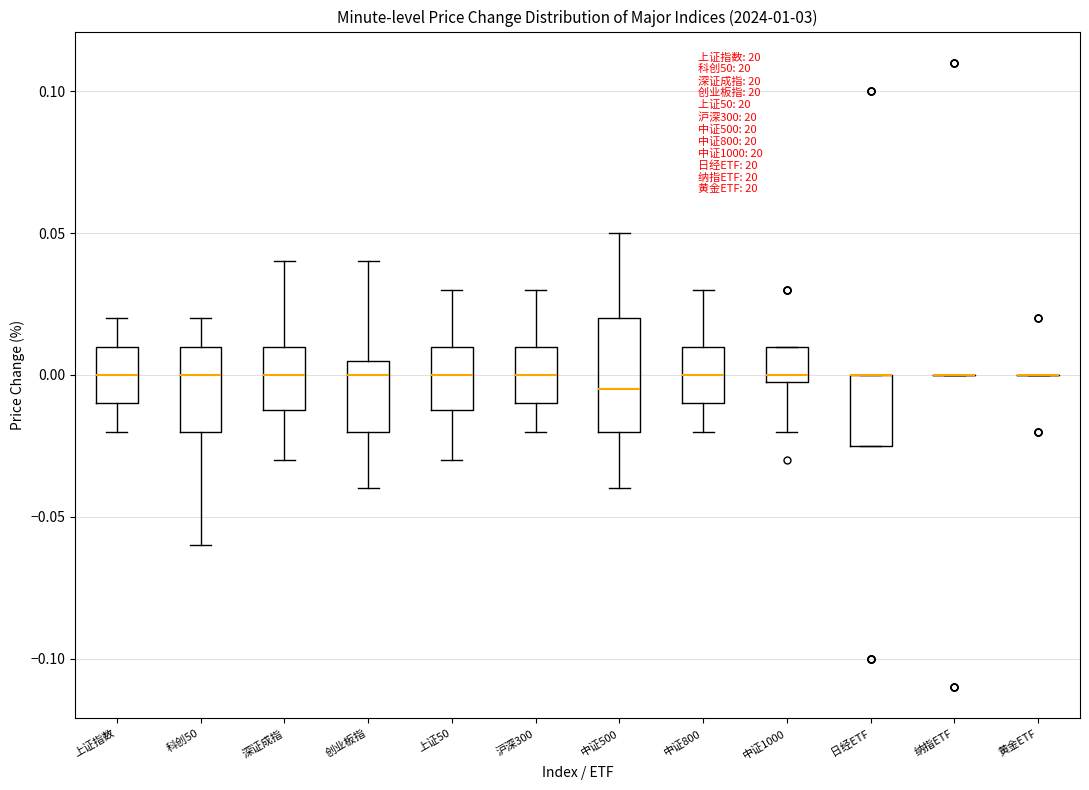

Reading left to right, transcribe this box plot: for each box, give where its median line is, the range the box spans, and where its two whiskers end, as read against the y-axis. The values are not printed on the chart, so give them approximately, as read against the axis.

上证指数: median 0.000, box -0.010 to 0.010, whiskers -0.020 to 0.020
科创50: median 0.000, box -0.020 to 0.010, whiskers -0.060 to 0.020
深证成指: median 0.000, box -0.010 to 0.010, whiskers -0.030 to 0.040
创业板指: median 0.000, box -0.020 to 0.005, whiskers -0.040 to 0.040
上证50: median 0.000, box -0.010 to 0.010, whiskers -0.030 to 0.030
沪深300: median 0.000, box -0.010 to 0.010, whiskers -0.020 to 0.030
中证500: median -0.005, box -0.020 to 0.020, whiskers -0.040 to 0.050
中证800: median 0.000, box -0.010 to 0.010, whiskers -0.020 to 0.030
中证1000: median 0.000 (just above the box's lower edge), box 0.000 to 0.010, whiskers -0.020 to 0.010
日经ETF: median 0.000 (drawn on the box's upper edge), box -0.025 to 0.000, whiskers -0.025 to 0.000
纳指ETF: box collapsed to a line at 0.000, whiskers 0.000 to 0.000
黄金ETF: box collapsed to a line at 0.000, whiskers 0.000 to 0.000